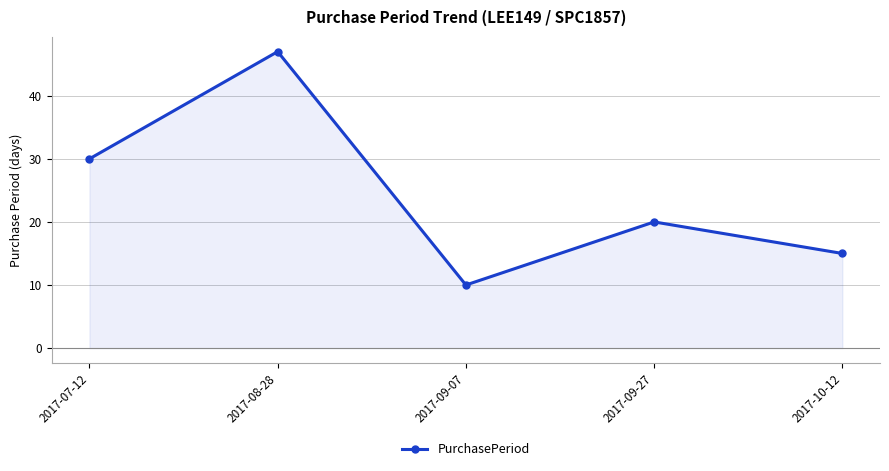

List the labels in order of value, largest first.

2017-08-28, 2017-07-12, 2017-09-27, 2017-10-12, 2017-09-07